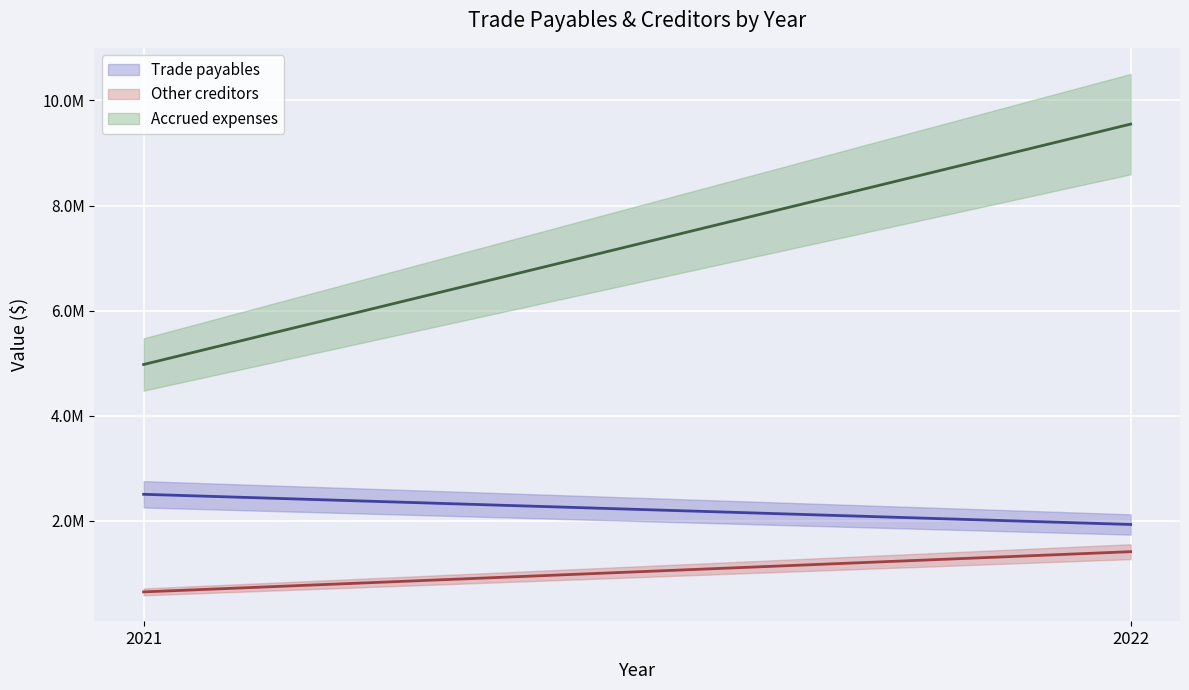

At how many categories does at least one series exceed 7205431?

1